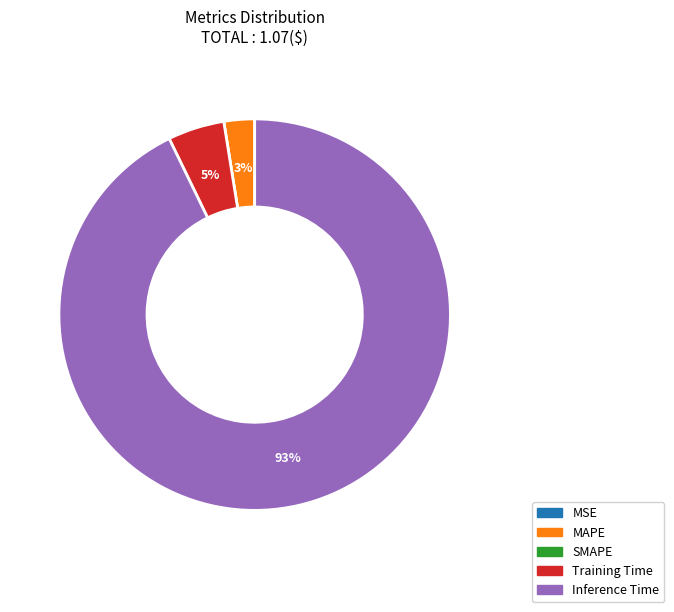

Between Inference Time and MAPE, which is larger?

Inference Time